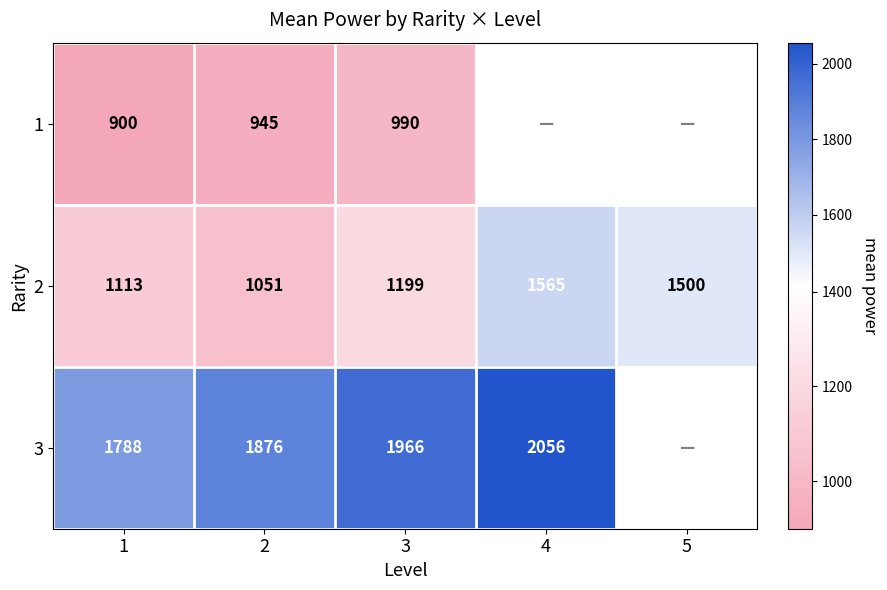

What is the sum of all 2 values?

6428